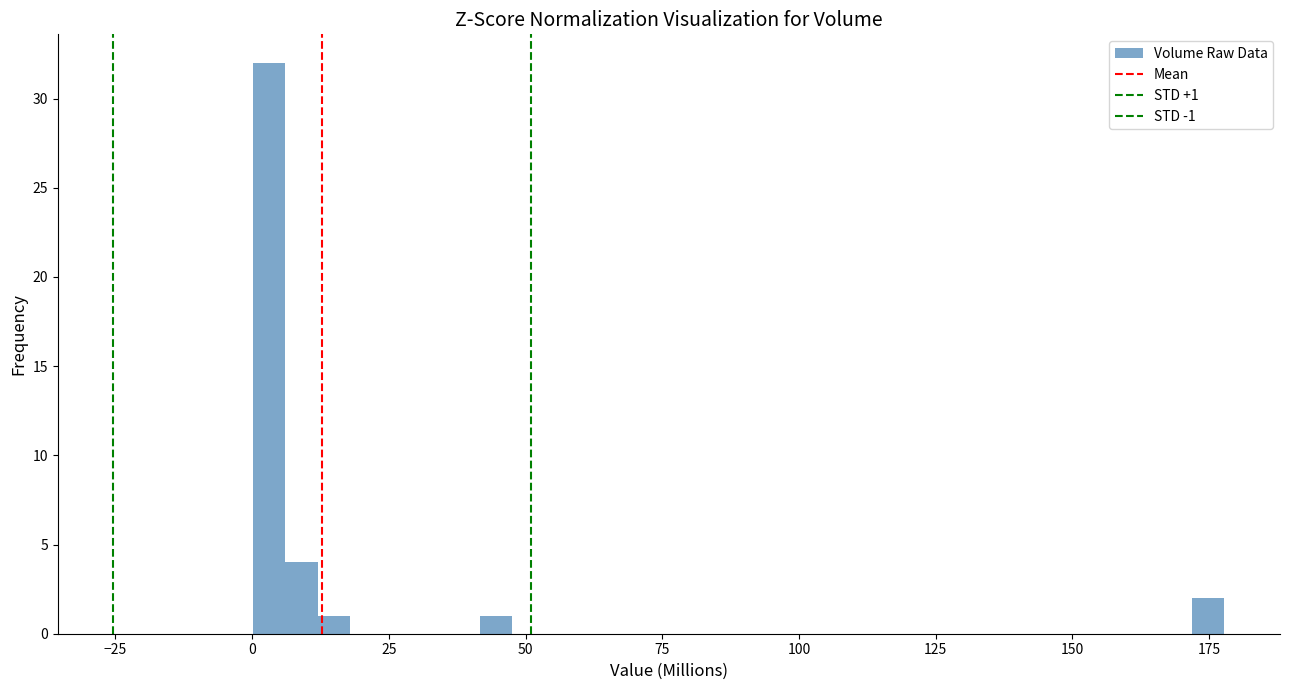

Read against the x-axis, roughly where is the centre of the tallest bar?

5